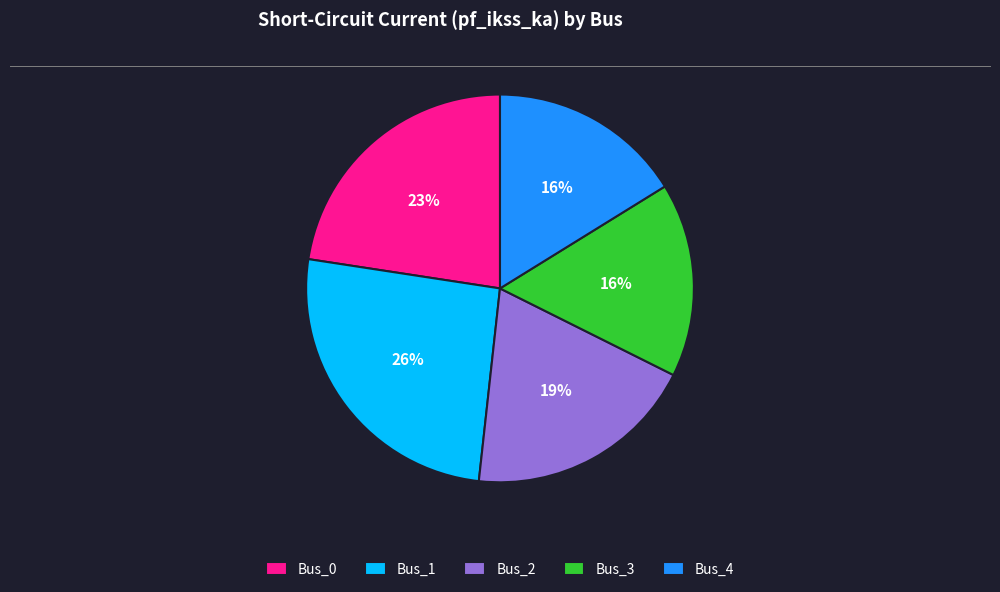

To the nearest percent, what is the combined percentage of Bus_1 and Bus_3?

42%